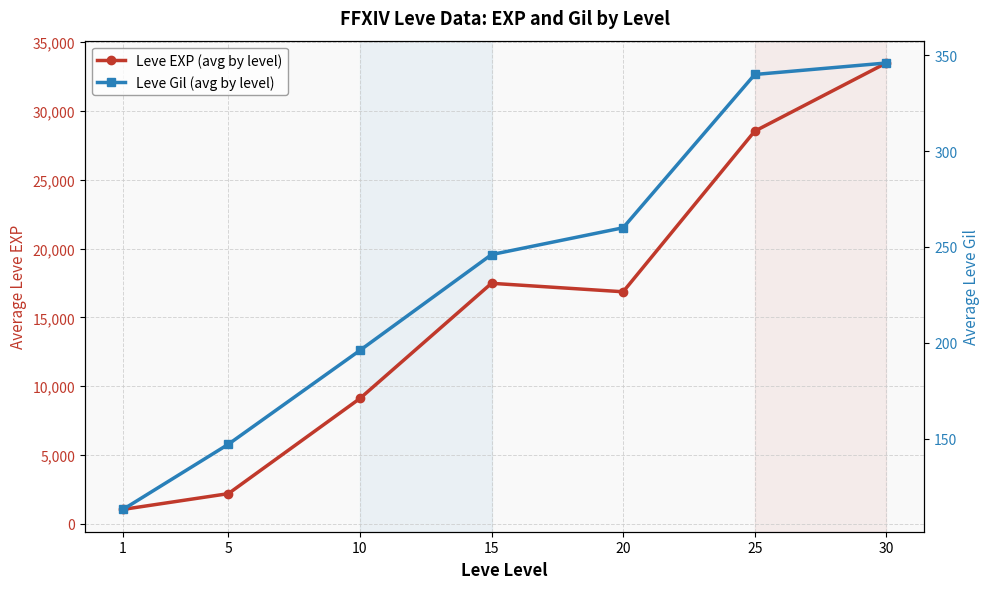

Reading right to left, extract all data points from this chart.

Leve EXP (avg by level): 30=33488	25=28533	20=16862	15=17478	10=9108	5=2192	1=1047
Leve Gil (avg by level): 30=346	25=340	20=260	15=246	10=196	5=147	1=113